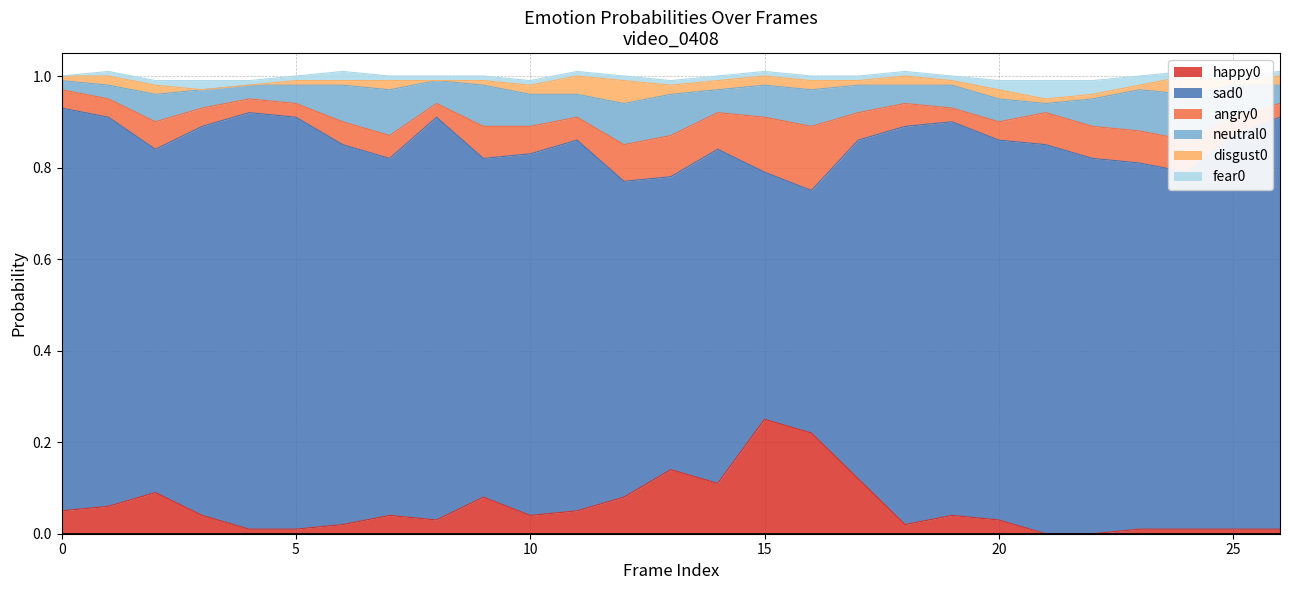

What is the total value across all series at 18?

1.0